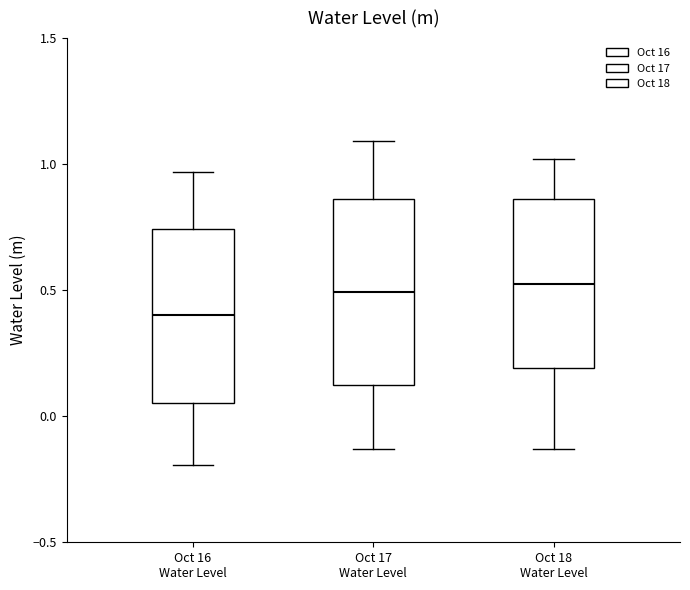

Reading left to right, read every box against the y-axis: the position of its median line, the range the box covers, and the ends of its whiskers. The values are not printed on the chart, so give them approximately, as read against the axis.

Oct 16 Water Level: median 0.40, box 0.05 to 0.75, whiskers -0.20 to 0.95
Oct 17 Water Level: median 0.50, box 0.10 to 0.85, whiskers -0.15 to 1.10
Oct 18 Water Level: median 0.50, box 0.20 to 0.85, whiskers -0.15 to 1.00